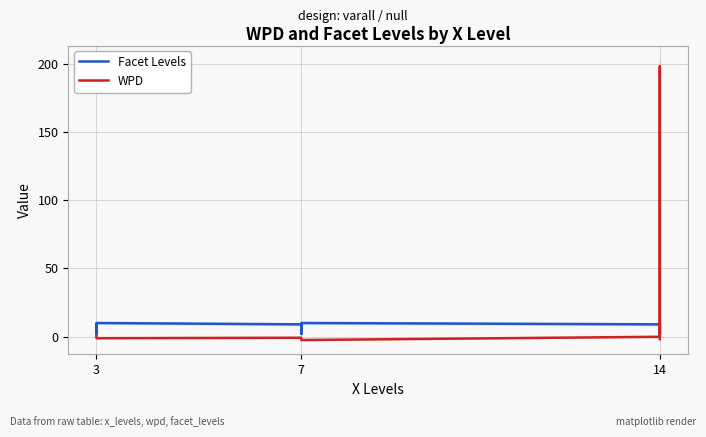

What is the approximate value of WPD at 14?

-0.1